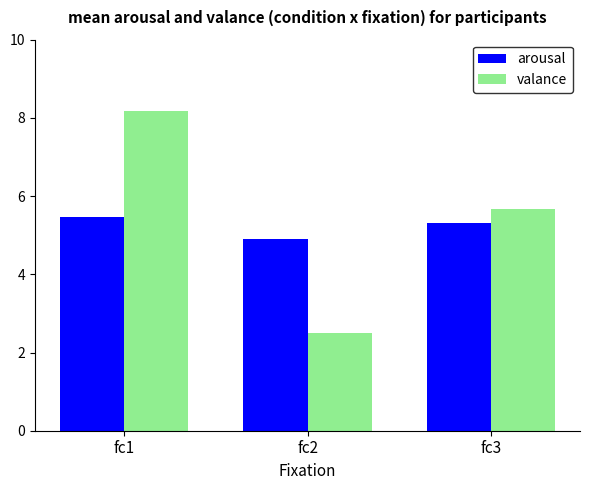

At which label is valance closest to 5?

fc3